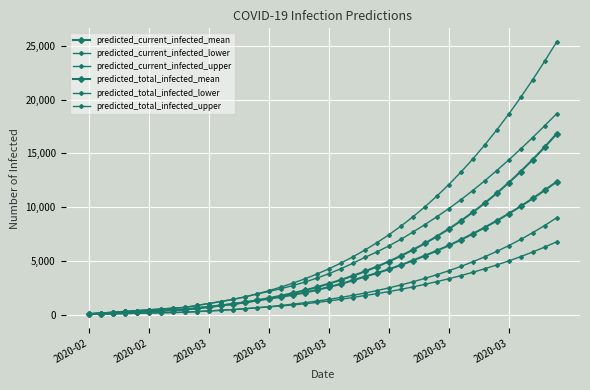

How many values in the predicted_total_infected_upper series are below 4258?

20